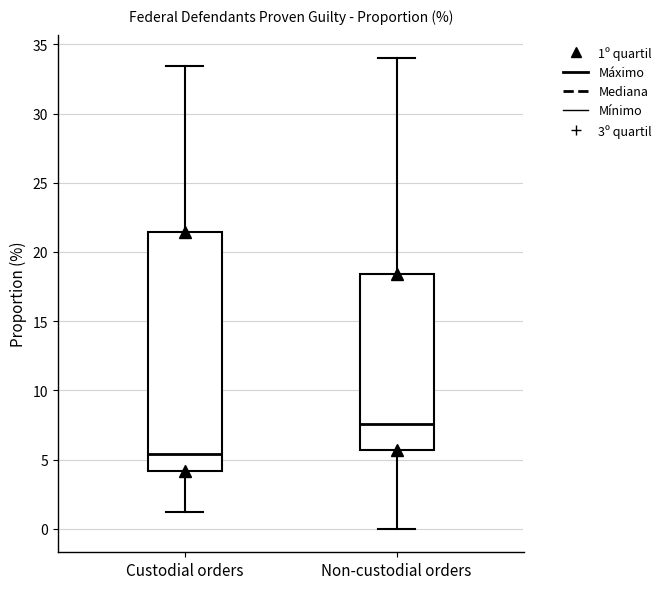

Which box has the lowest median line?

Custodial orders